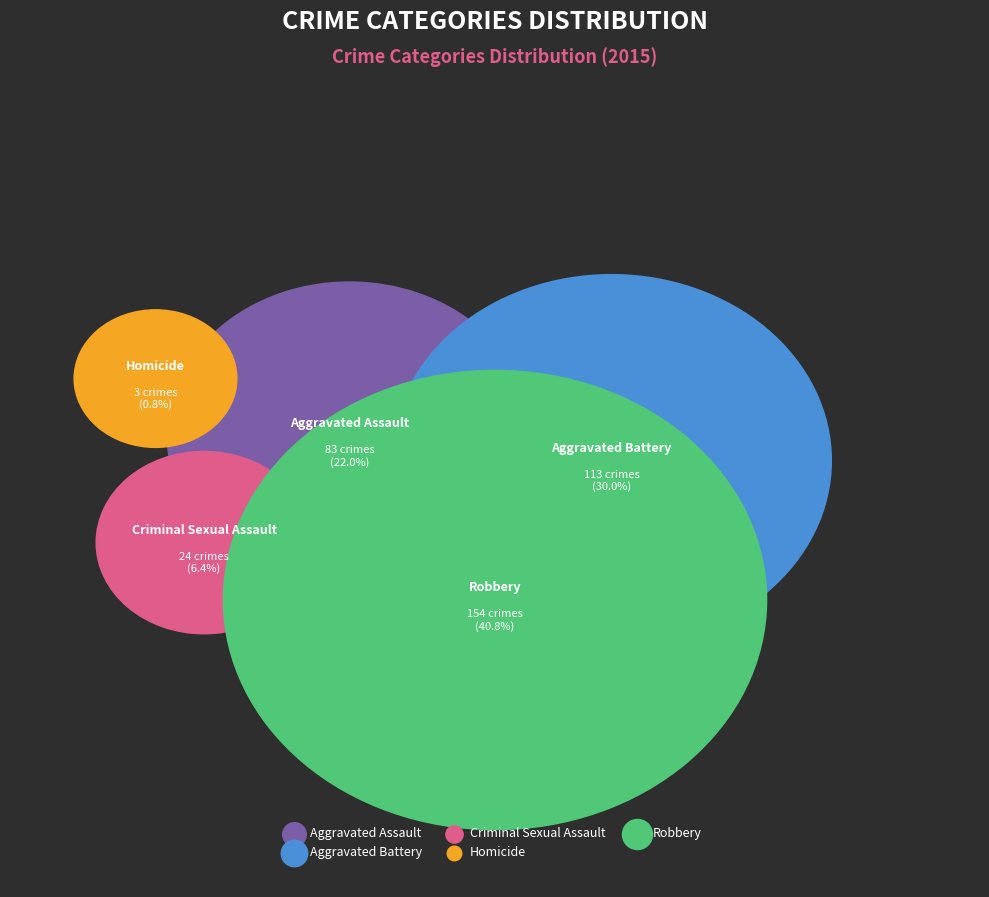

What portion of the pie excludes Aggravated Assault?

78.0%